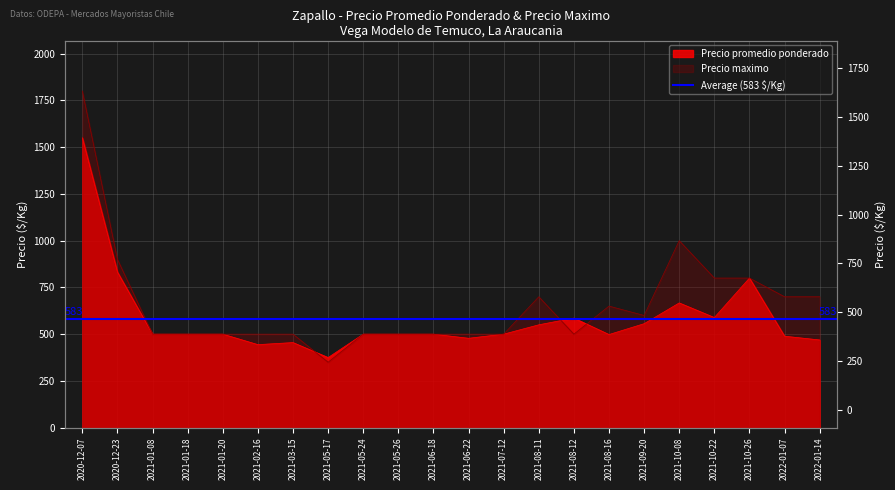

Reading left to right, transcribe all the data shown in this chart.

Precio promedio ponderado: 1550	832	500	500	500	444	455	375	500	500	500	478	500	550	586	498	556	667	589	800	489	469
Precio maximo: 1800	900	500	500	500	500	500	350	500	500	500	500	500	700	500	650	600	1000	800	800	700	700